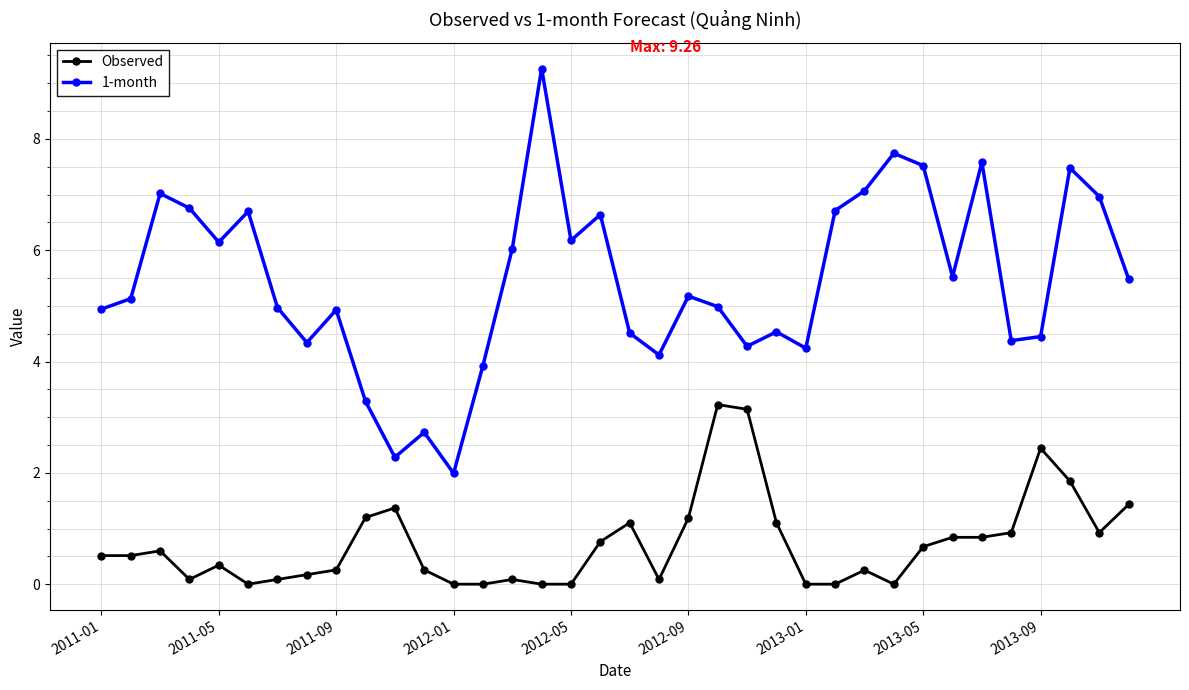

Which series has the largest total across all categories?

1-month